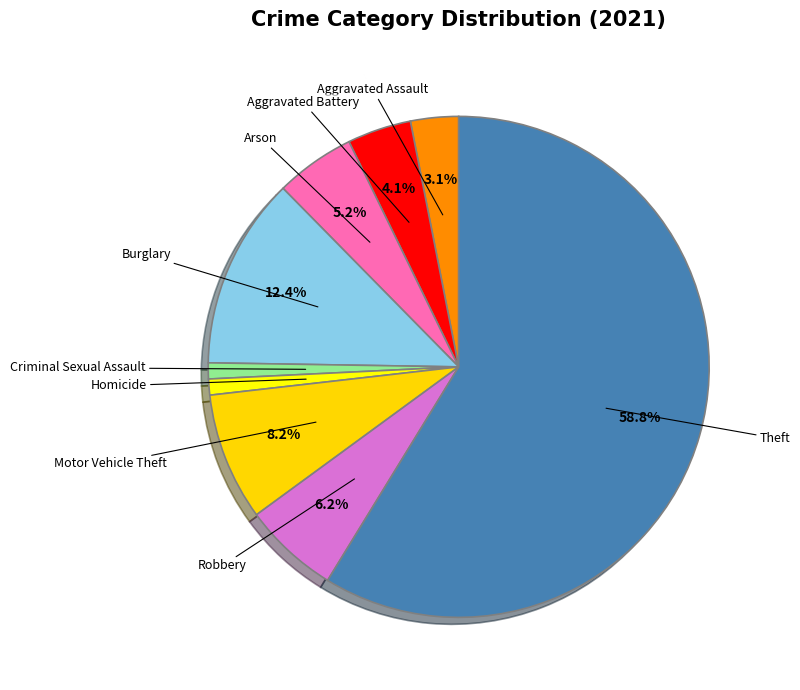

Count the number of slices in the pie.

9